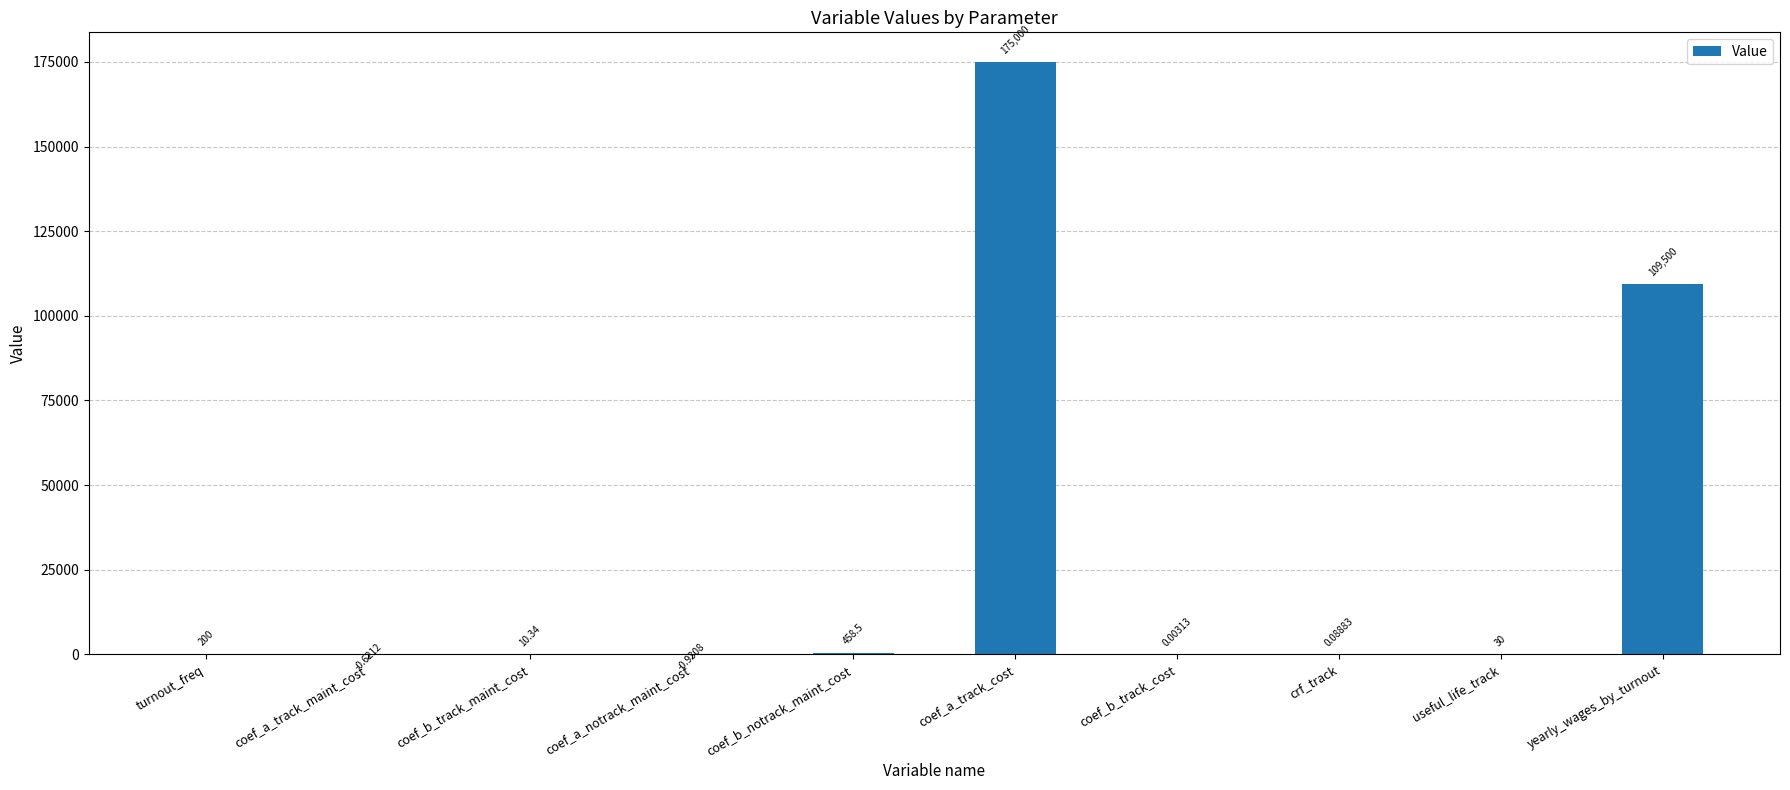

At which label does the data first exceed 30?

turnout_freq